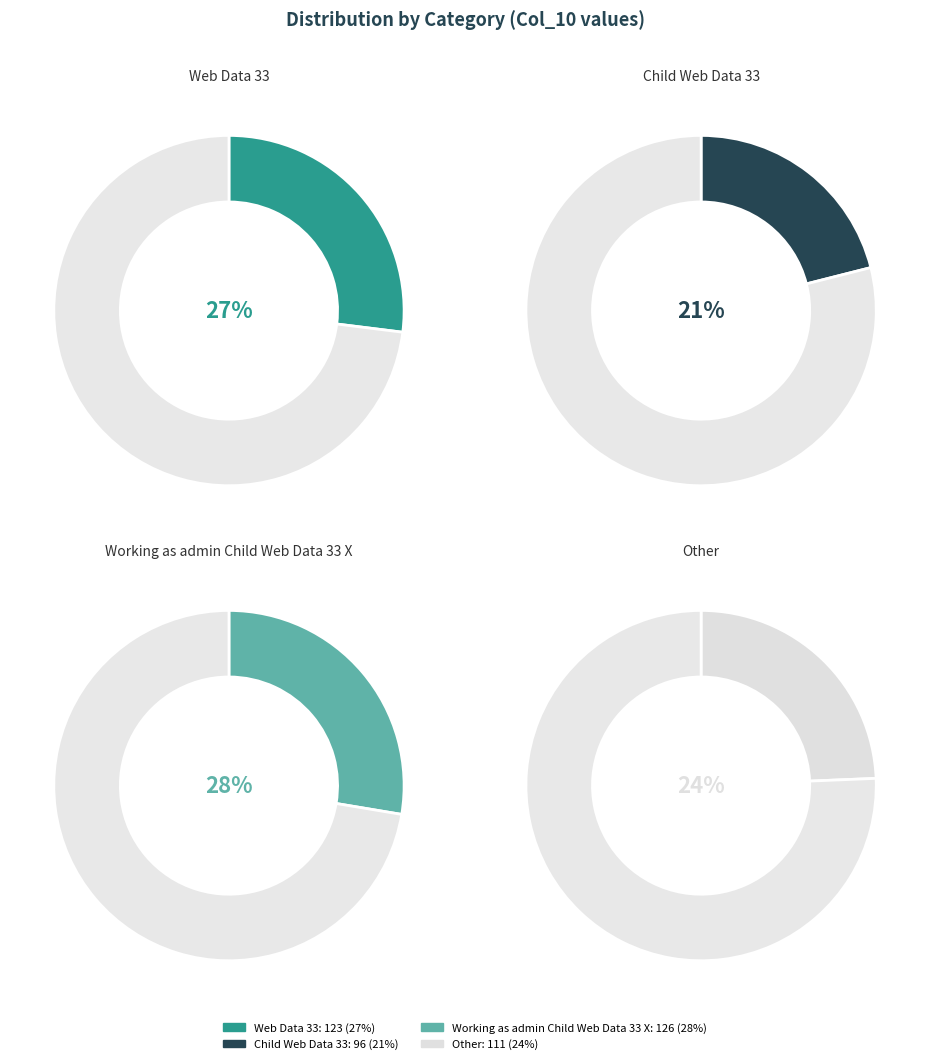

True or false: Working as admin Child Web Data 33 X accounts for 28% of the total.

True